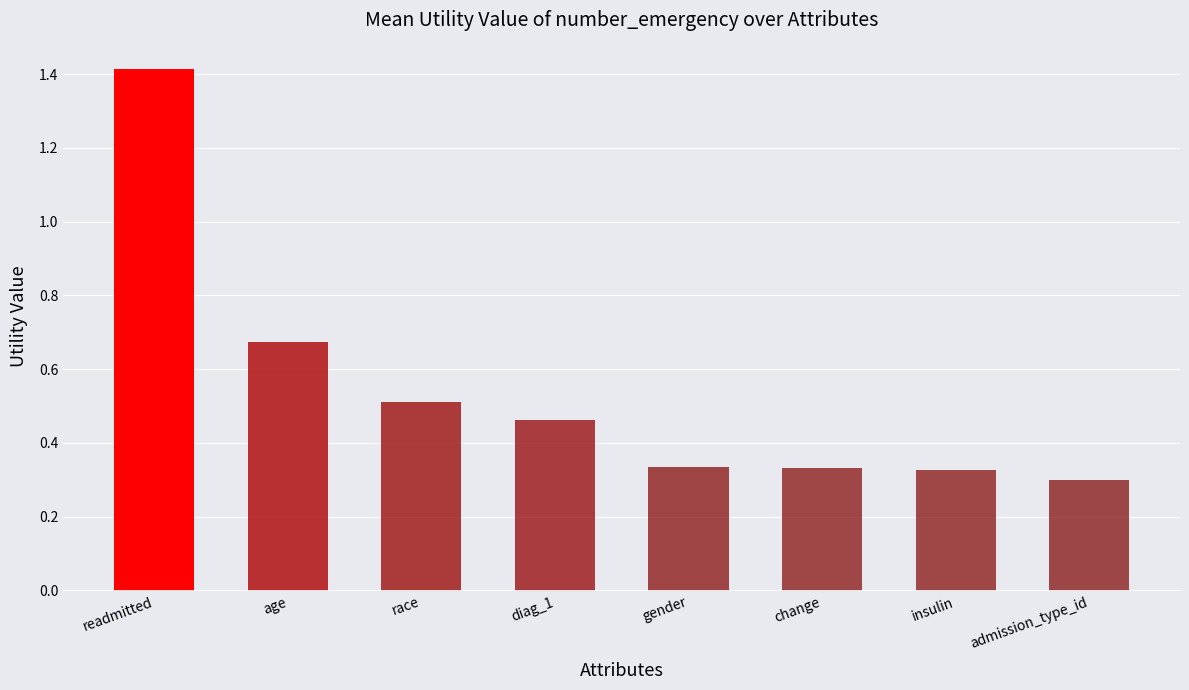

How many values are between 0 and 1?

7